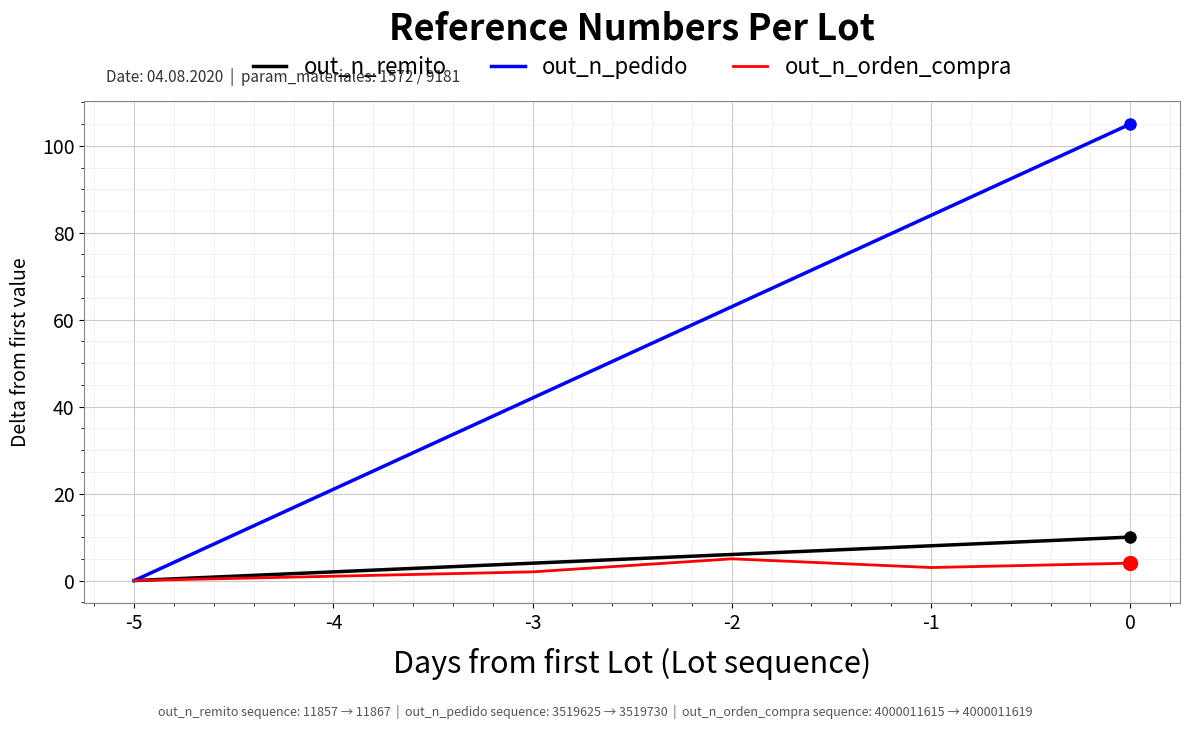

Between -5 and -2, which series saw the biggest shift?

out_n_pedido